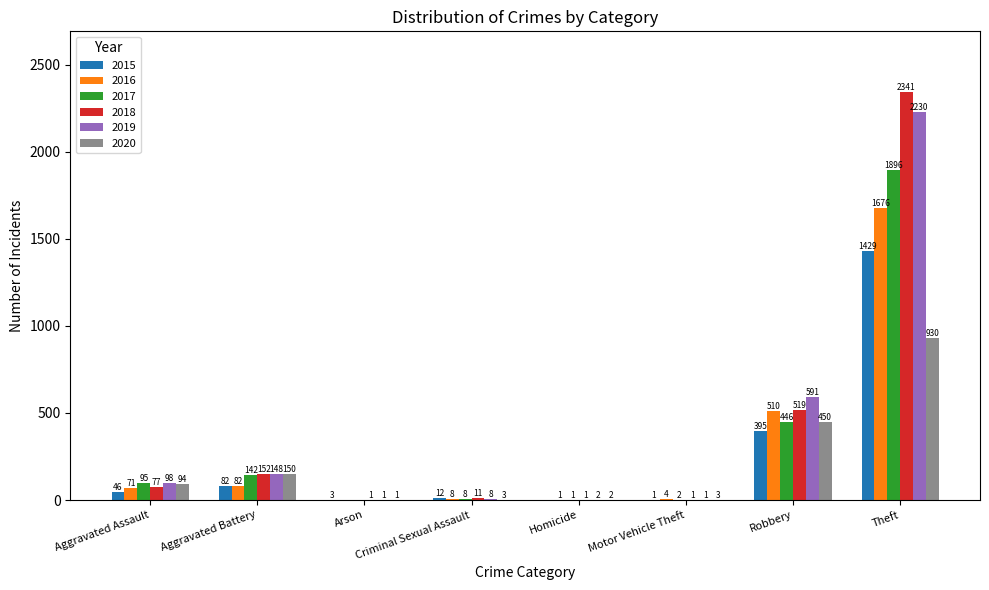

Which series changed the most between Arson and Homicide?

2015